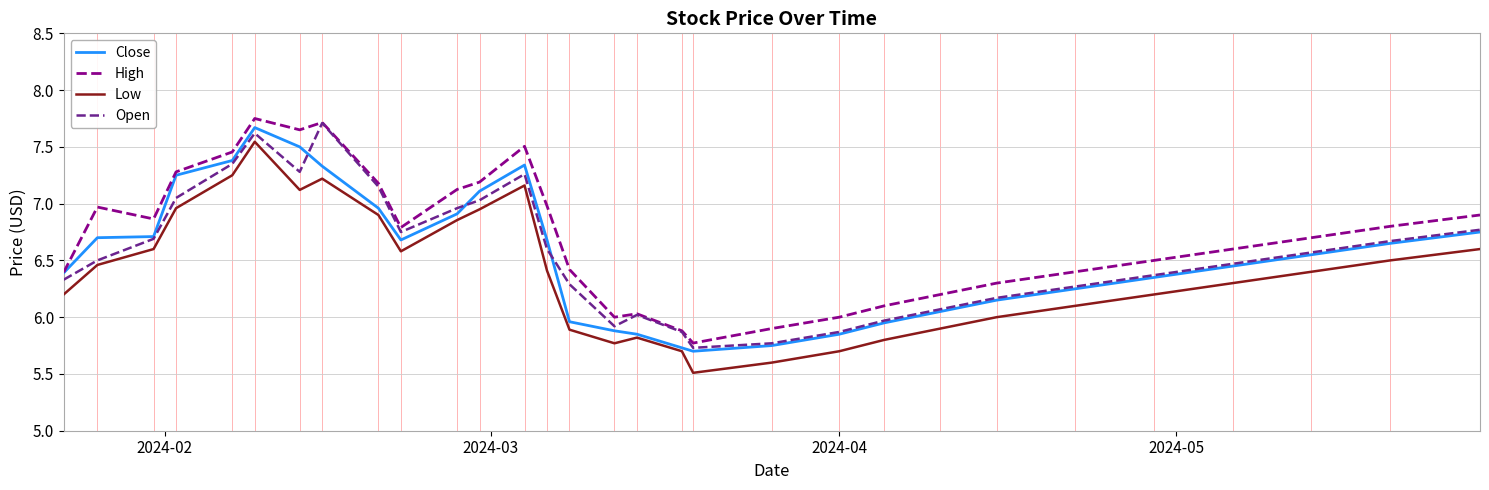

What is the difference between the maximum and minimum values in the High series?

2.0